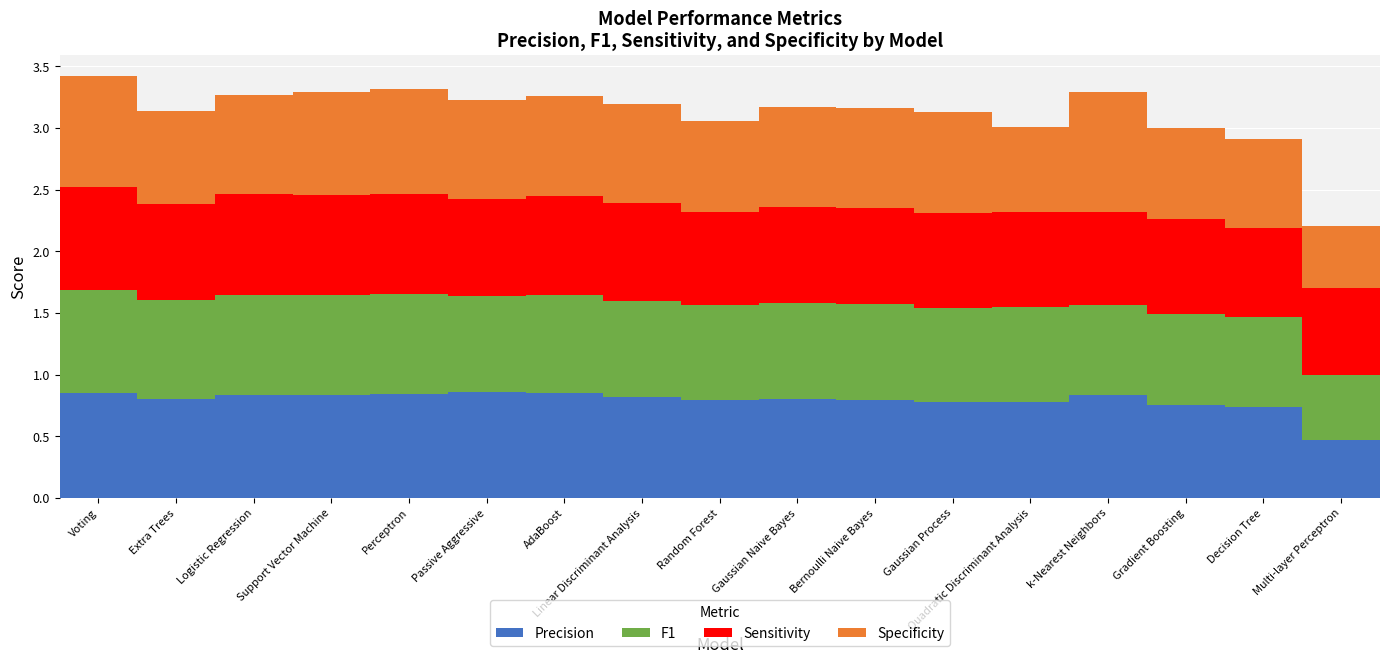

Are the bars horizontal?

No